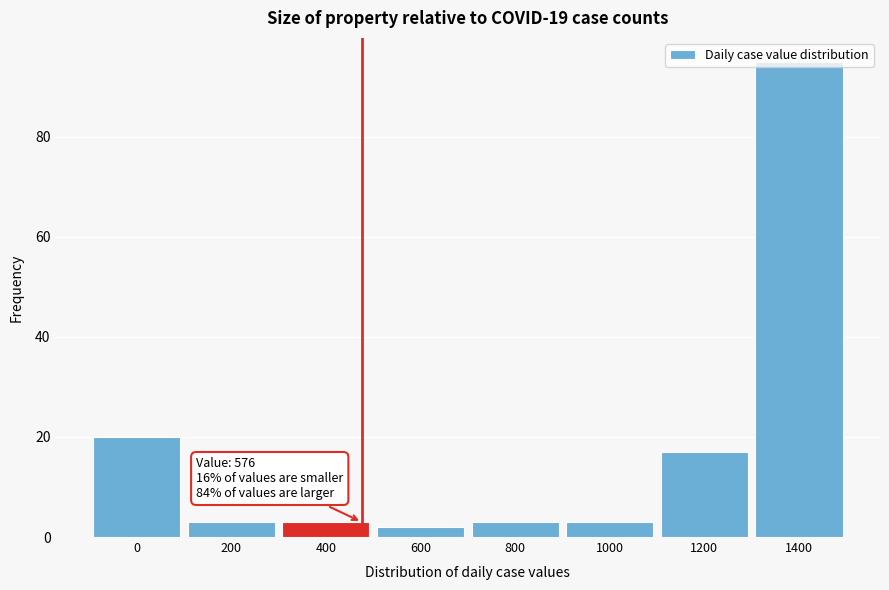

What is the maximum value shown in the chart?

95